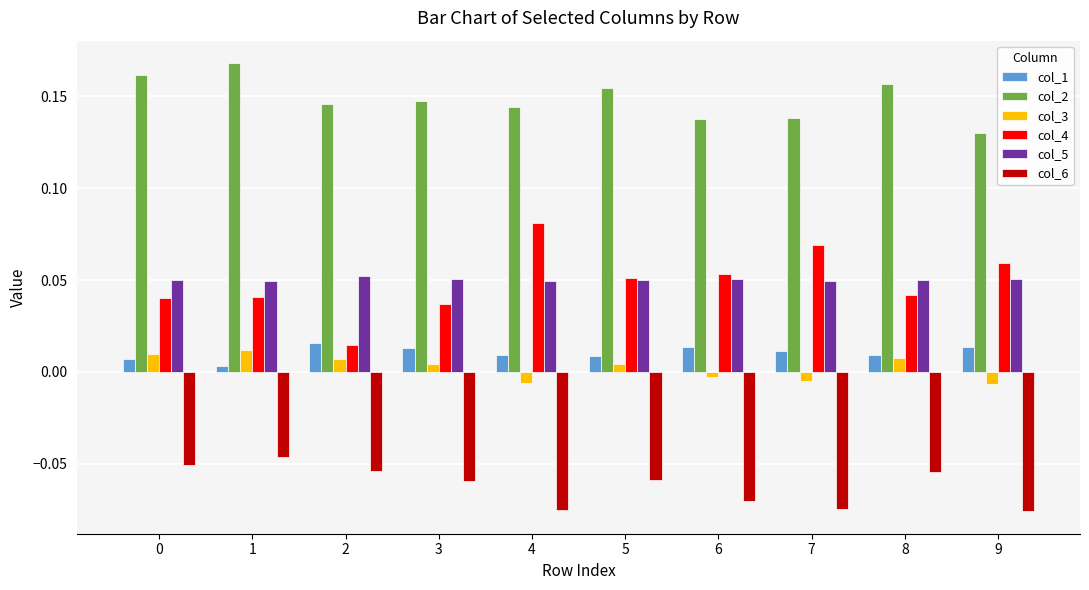

The value of col_1 at 3 is 0.0. True or false?

True